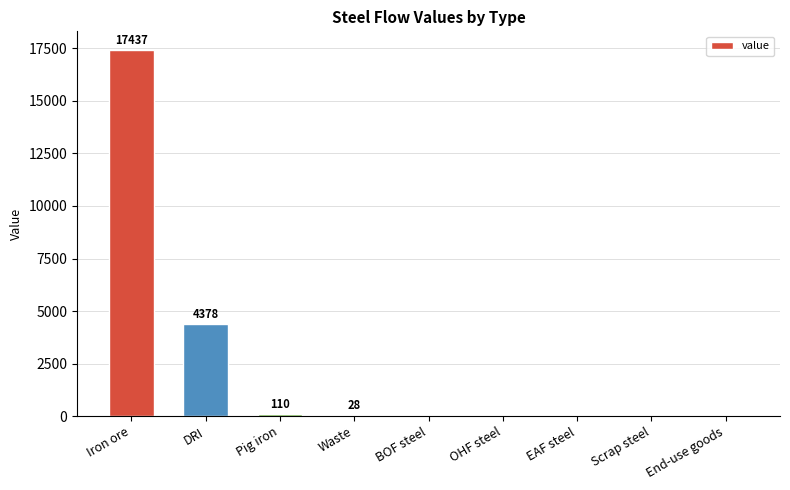

How many categories are shown in the chart?

9